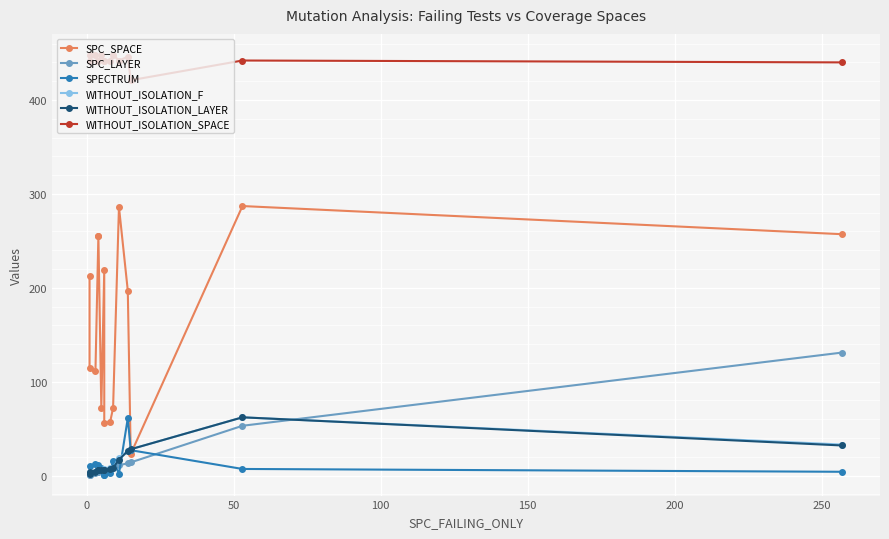

In WITHOUT_ISOLATION_LAYER, how many points are higher than both neighbors (excluding endpoints)?

1